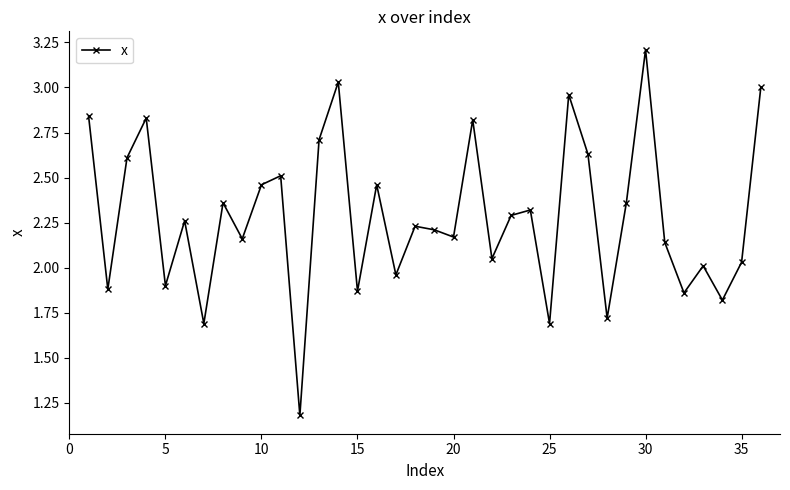

What is the sum of all values?

82.2